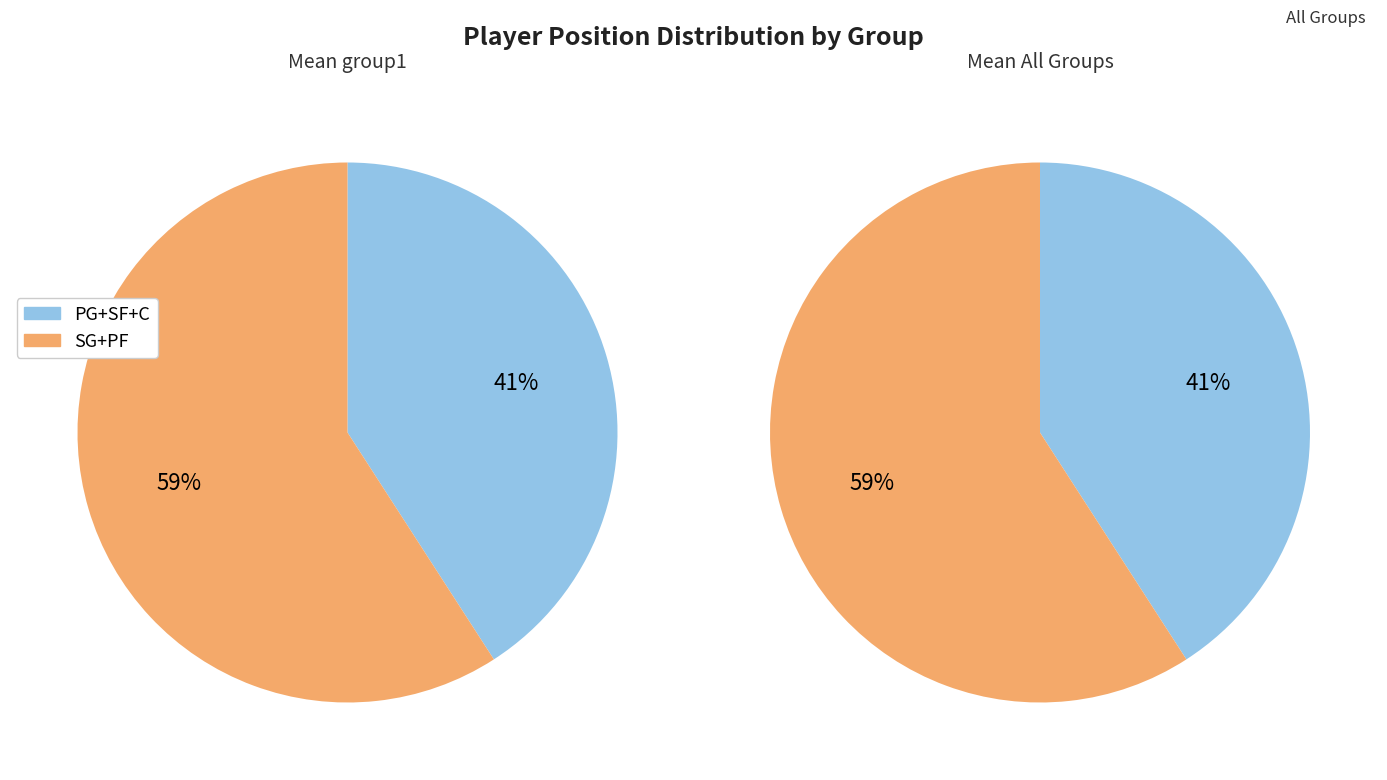

Is SG the majority of the pie?

No